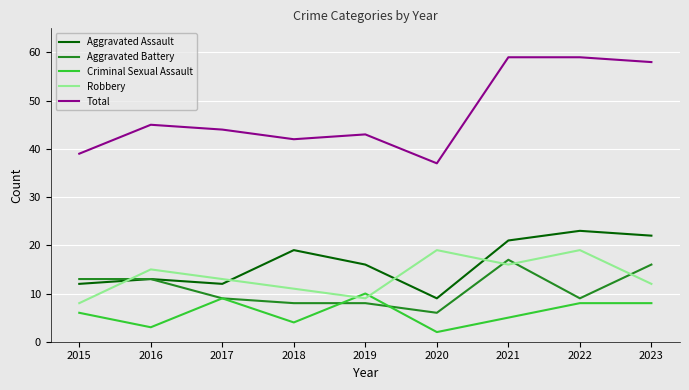

In Robbery, how many points are lower than both neighbors (excluding endpoints)?

2